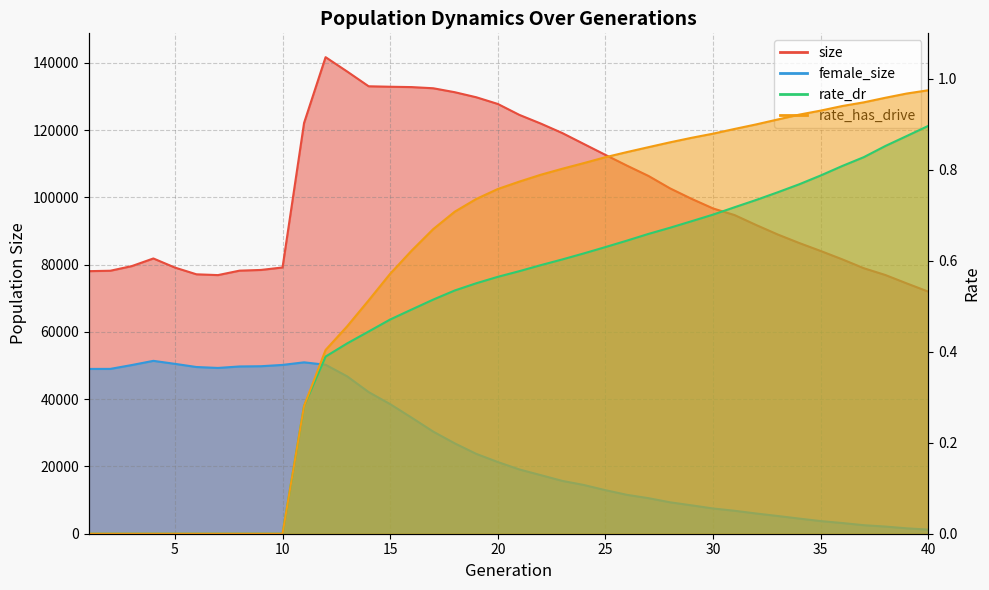

Is the value of female_size at 21 greater than the value of rate_dr at 1?

Yes